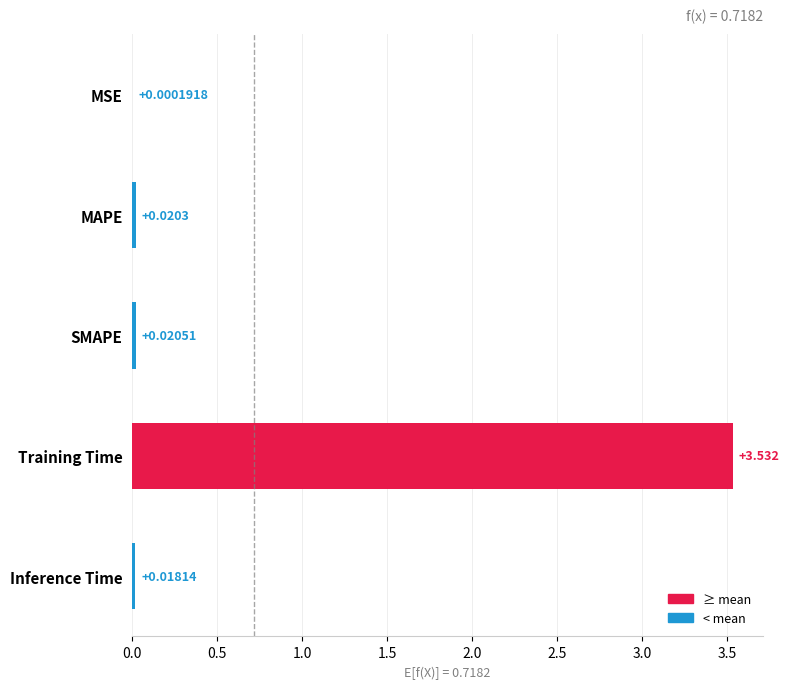

What is the sum of all values?

3.6